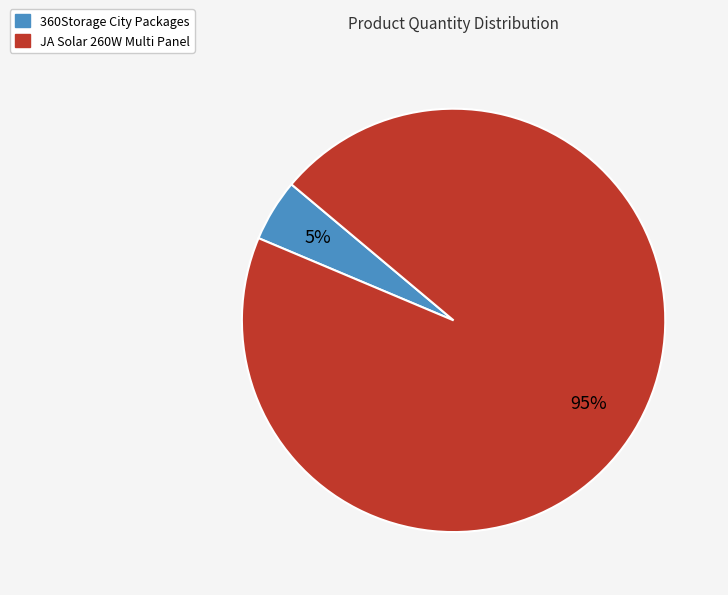

How many slices are in this pie chart?

2